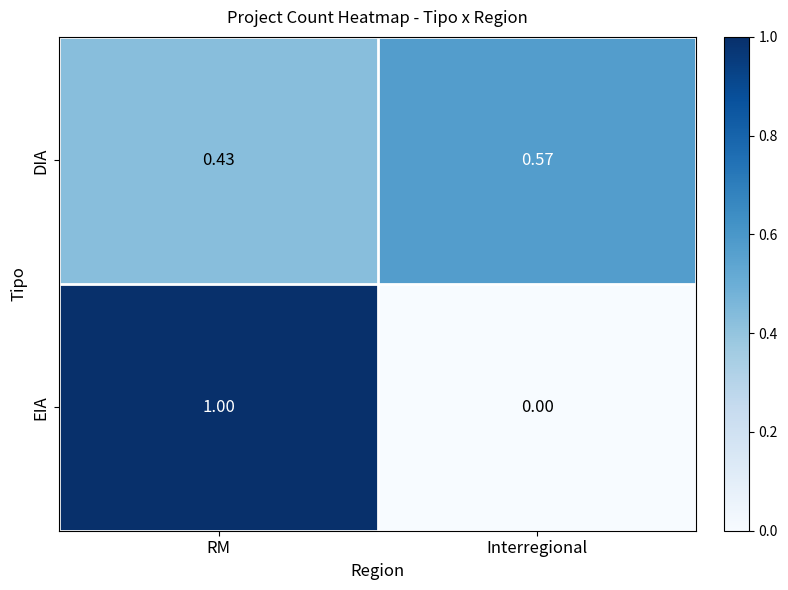

Rank the series by their maximum value, from lowest to highest.

DIA, EIA